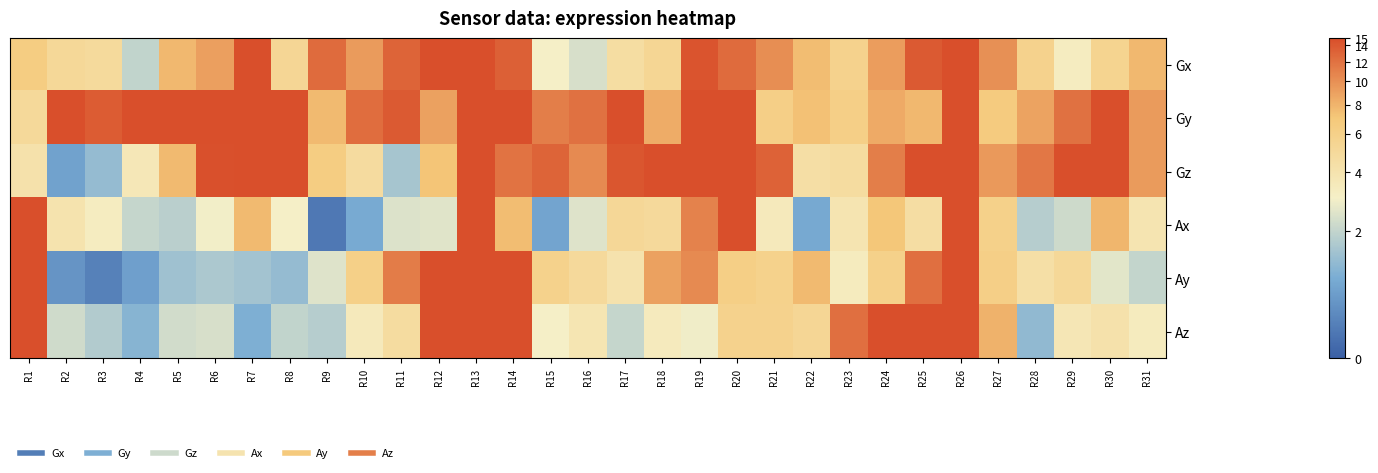

Reading left to right, extract all data points from this chart.

Gx: R1=2.0	R2=1.8	R3=1.8	R4=1.1	R5=2.2	R6=2.3	R7=2.8	R8=1.8	R9=2.6	R10=2.3	R11=2.6	R12=3.1	R13=3.9	R14=2.7	R15=1.4	R16=1.2	R17=1.7	R18=1.8	R19=2.7	R20=2.6	R21=2.4	R22=2.1	R23=1.9	R24=2.3	R25=2.7	R26=3.2	R27=2.4	R28=1.9	R29=1.5	R30=1.9	R31=2.2
Gy: R1=1.8	R2=3.0	R3=2.7	R4=3.4	R5=3.2	R6=3.6	R7=5.3	R8=3.9	R9=2.2	R10=2.6	R11=2.7	R12=2.3	R13=3.6	R14=3.3	R15=2.5	R16=2.6	R17=3.1	R18=2.2	R19=2.9	R20=3.4	R21=2.0	R22=2.1	R23=2.0	R24=2.2	R25=2.2	R26=3.6	R27=2.0	R28=2.3	R29=2.6	R30=3.5	R31=2.3
Gz: R1=1.6	R2=0.6	R3=0.9	R4=1.5	R5=2.2	R6=2.8	R7=4.6	R8=3.6	R9=2.0	R10=1.7	R11=0.9	R12=2.1	R13=2.8	R14=2.6	R15=2.6	R16=2.4	R17=2.7	R18=3.6	R19=4.2	R20=4.0	R21=2.7	R22=1.7	R23=1.7	R24=2.5	R25=3.0	R26=3.0	R27=2.3	R28=2.5	R29=2.8	R30=2.8	R31=2.3
Ax: R1=4.2	R2=1.6	R3=1.5	R4=1.1	R5=1.1	R6=1.4	R7=2.2	R8=1.4	R9=0.2	R10=0.7	R11=1.3	R12=1.3	R13=2.9	R14=2.1	R15=0.6	R16=1.3	R17=1.8	R18=1.8	R19=2.5	R20=2.9	R21=1.5	R22=0.7	R23=1.6	R24=2.1	R25=1.7	R26=3.3	R27=1.9	R28=1.0	R29=1.2	R30=2.2	R31=1.6
Ay: R1=6.4	R2=0.5	R3=0.3	R4=0.6	R5=0.9	R6=1.0	R7=0.9	R8=0.9	R9=1.3	R10=1.9	R11=2.5	R12=3.5	R13=4.7	R14=4.1	R15=1.9	R16=1.8	R17=1.6	R18=2.3	R19=2.4	R20=2.0	R21=1.9	R22=2.2	R23=1.5	R24=1.9	R25=2.6	R26=3.0	R27=2.0	R28=1.7	R29=1.8	R30=1.3	R31=1.1
Az: R1=3.4	R2=1.2	R3=1.0	R4=0.8	R5=1.2	R6=1.2	R7=0.7	R8=1.1	R9=1.0	R10=1.5	R11=1.7	R12=2.9	R13=4.0	R14=3.3	R15=1.4	R16=1.6	R17=1.1	R18=1.5	R19=1.4	R20=1.9	R21=1.9	R22=1.8	R23=2.6	R24=3.0	R25=3.1	R26=3.4	R27=2.2	R28=0.8	R29=1.6	R30=1.6	R31=1.5